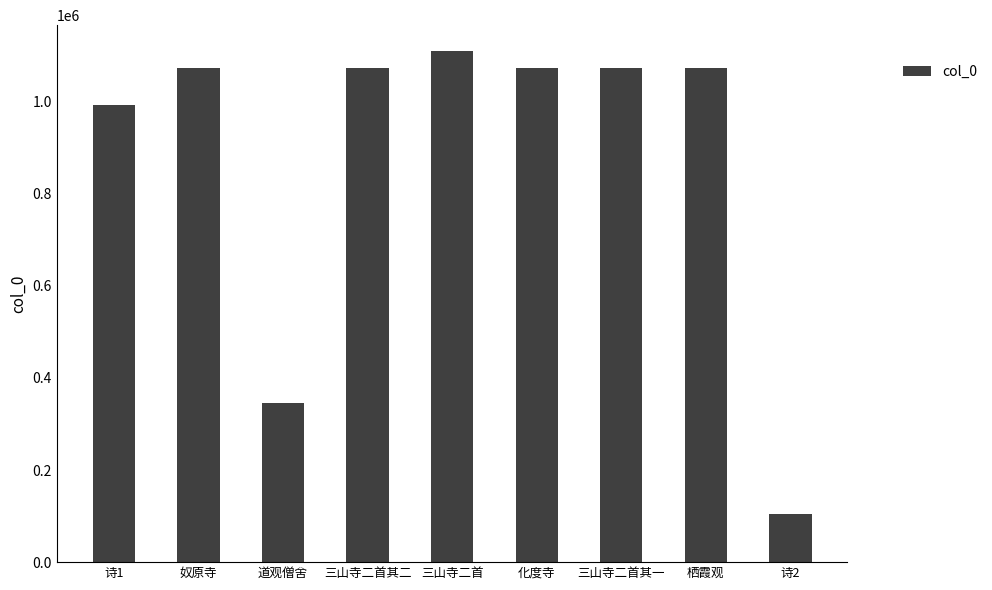

Are the bars horizontal?

No